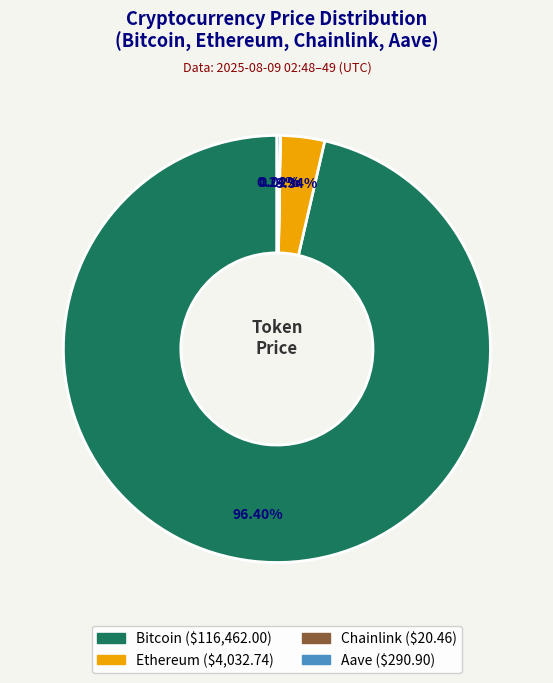

Does any single category account for the majority?

Yes